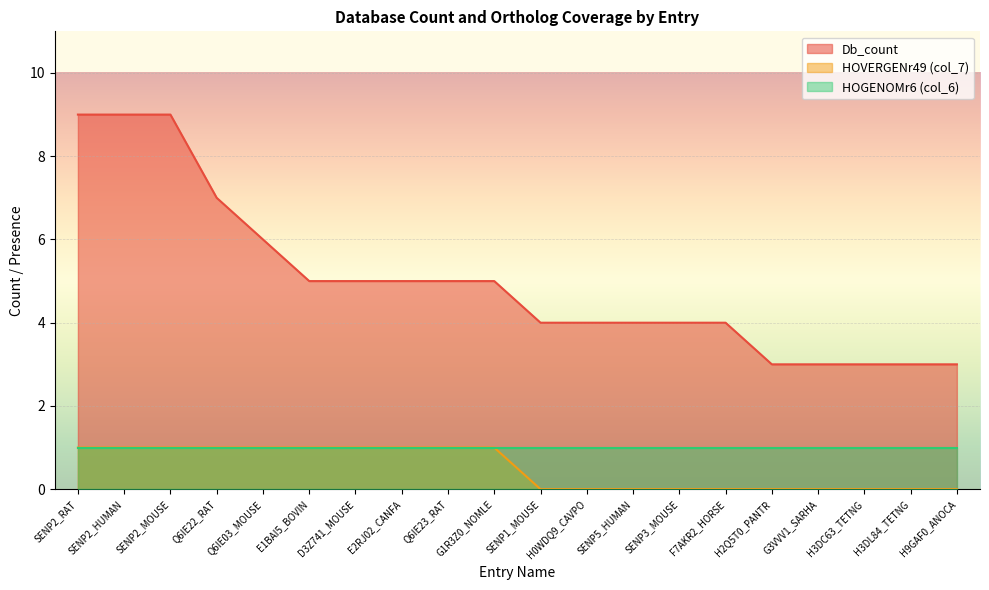

The Db_count series shows 9 at SENP2_RAT. True or false?

True